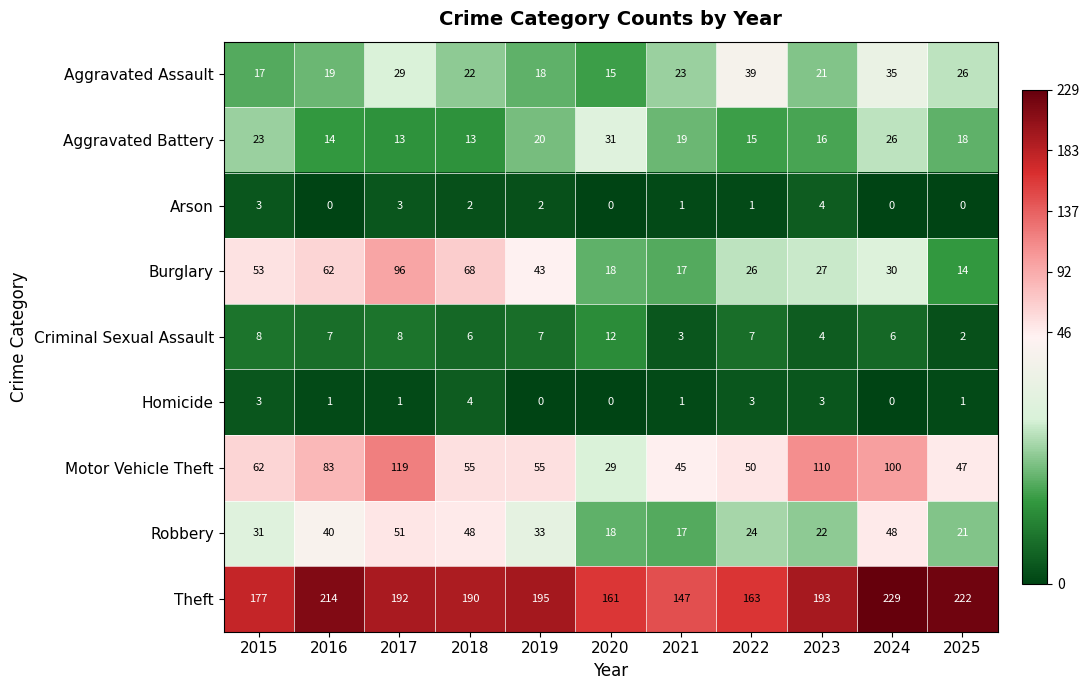

What is the difference between the Criminal Sexual Assault values at 2016 and 2023?

3